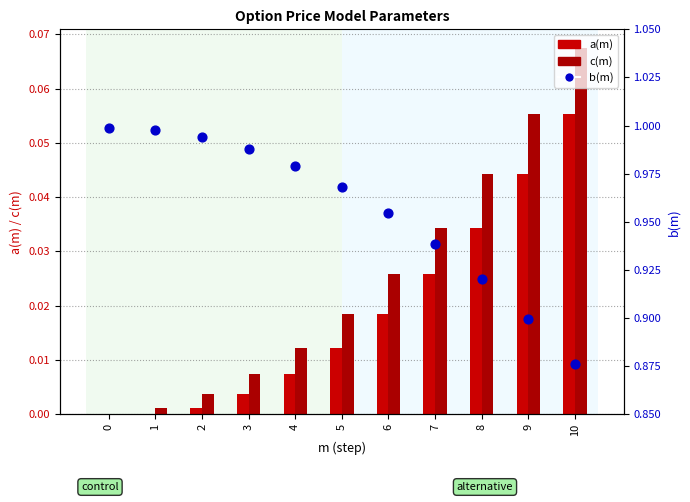

Which series reaches the minimum Y coordinate?

a(m)